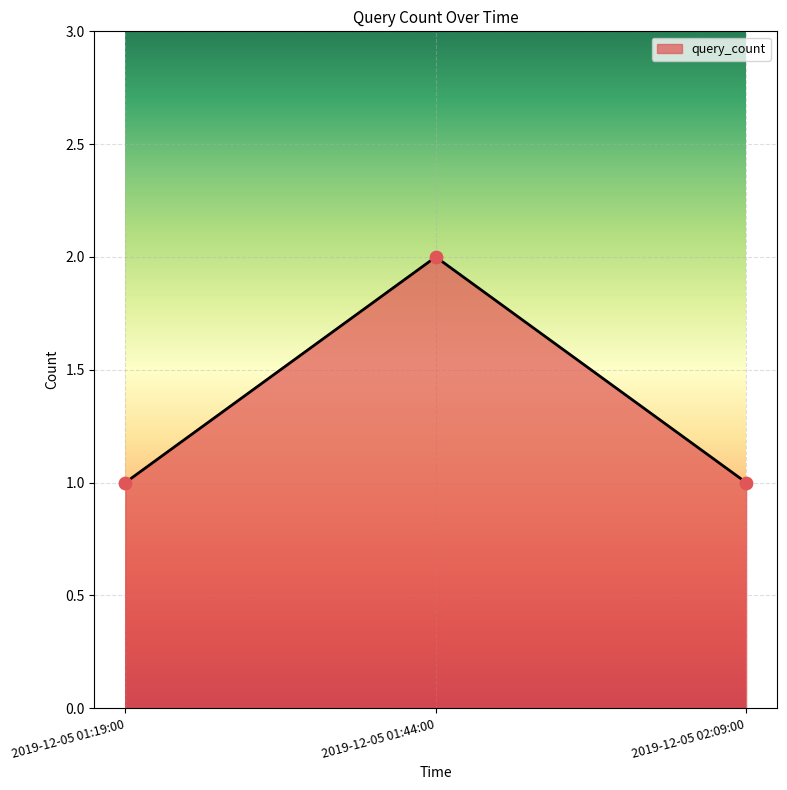

Between 2019-12-05 01:19:00 and 2019-12-05 01:44:00, which is larger?

2019-12-05 01:44:00